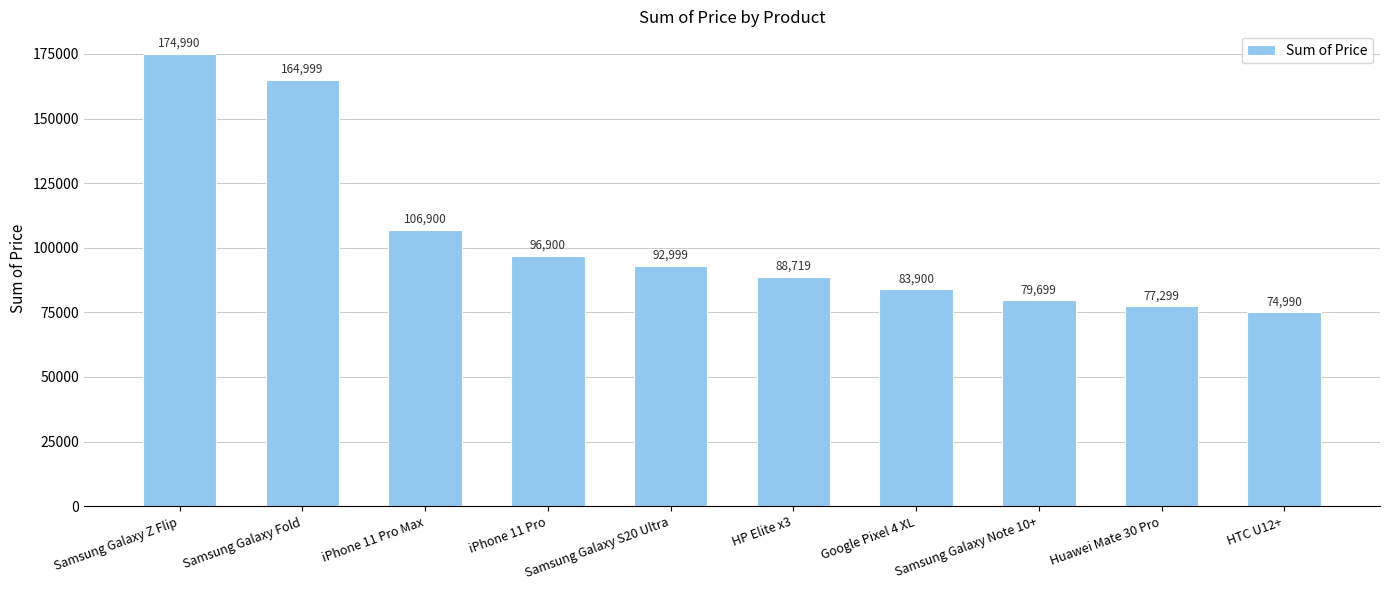

How many bars are there in total?

10